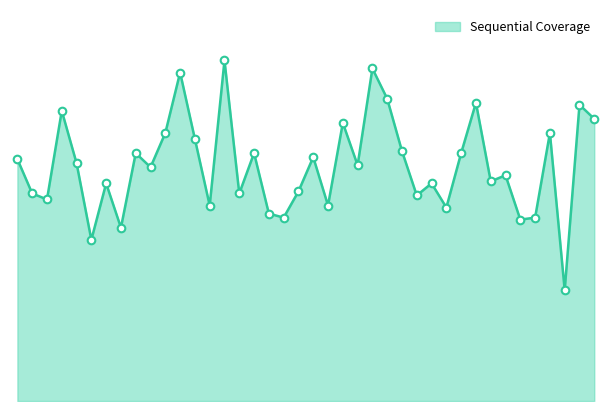

Does the chart have visible grid lines?

No